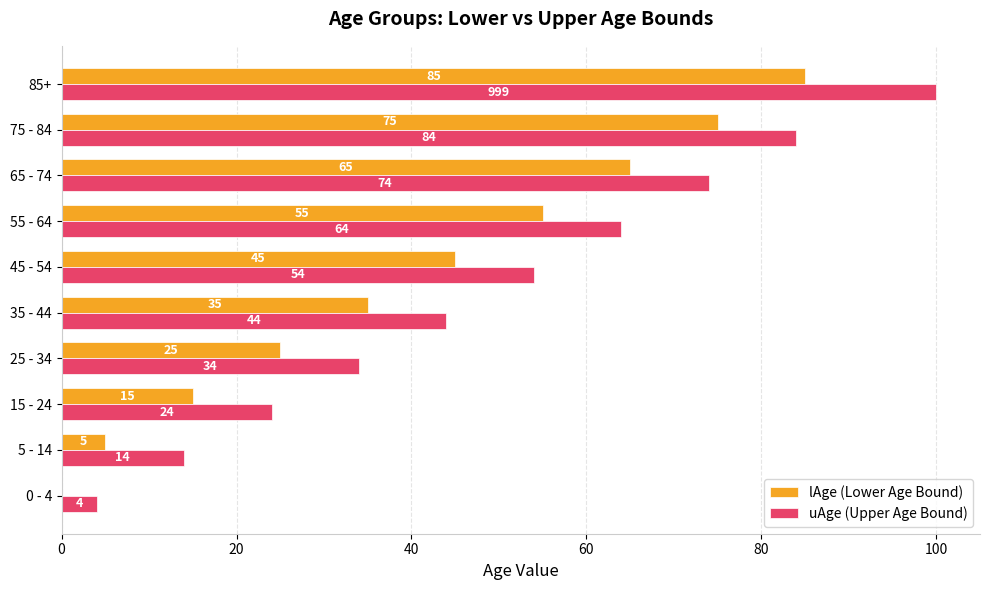

At which label is lAge (Lower Age Bound) closest to 42?

45 - 54